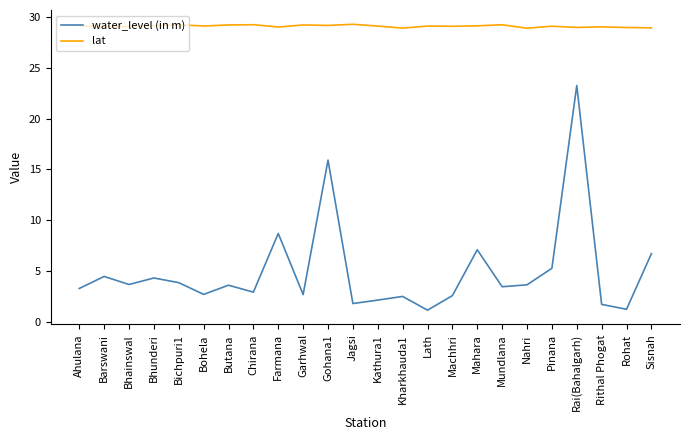

Is it true that water_level (in m) equals 2.7 at Garhwal?

True